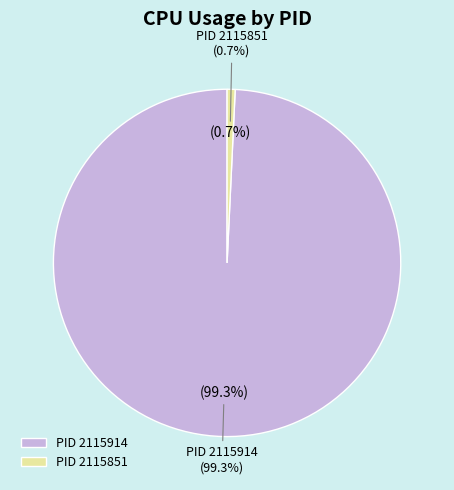

Is it true that 2115851 is 1% of the pie?

False